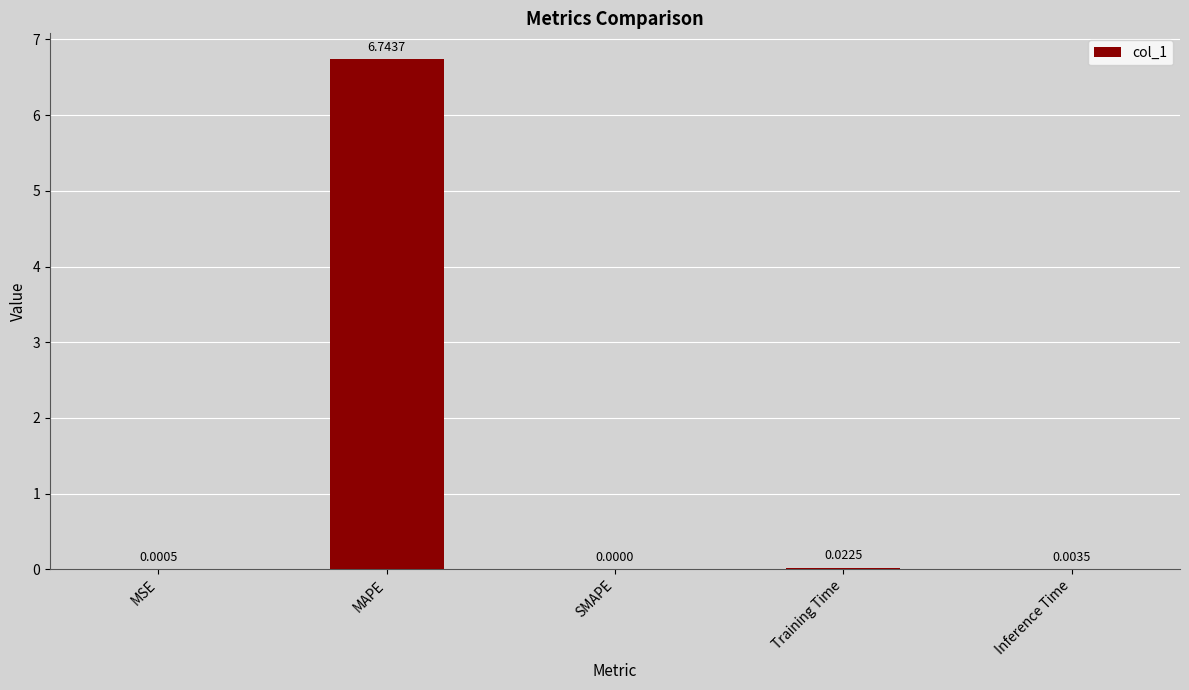

What is the change in value from MAPE to Training Time?

-6.7